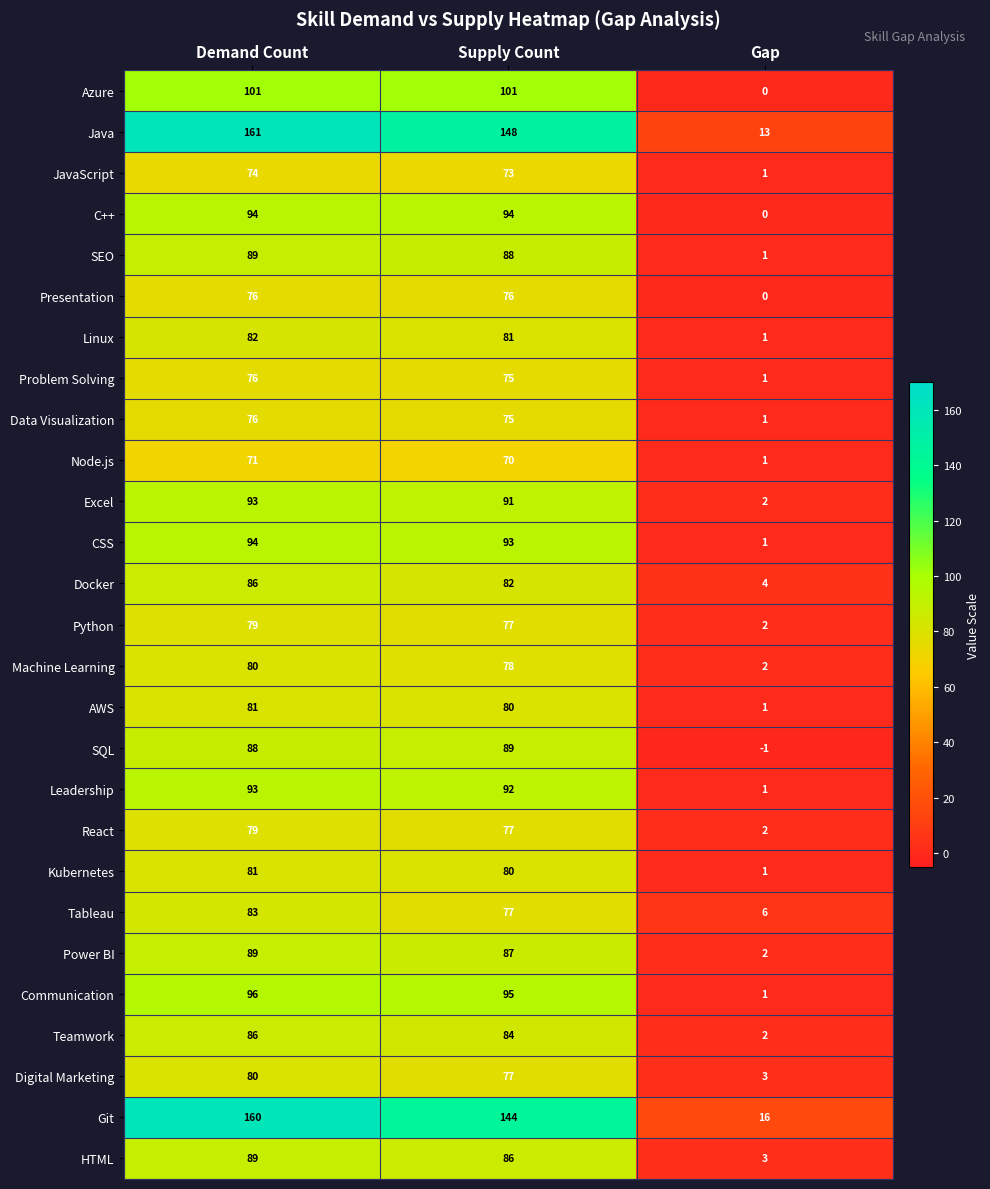

What is the maximum value shown in the chart?

161